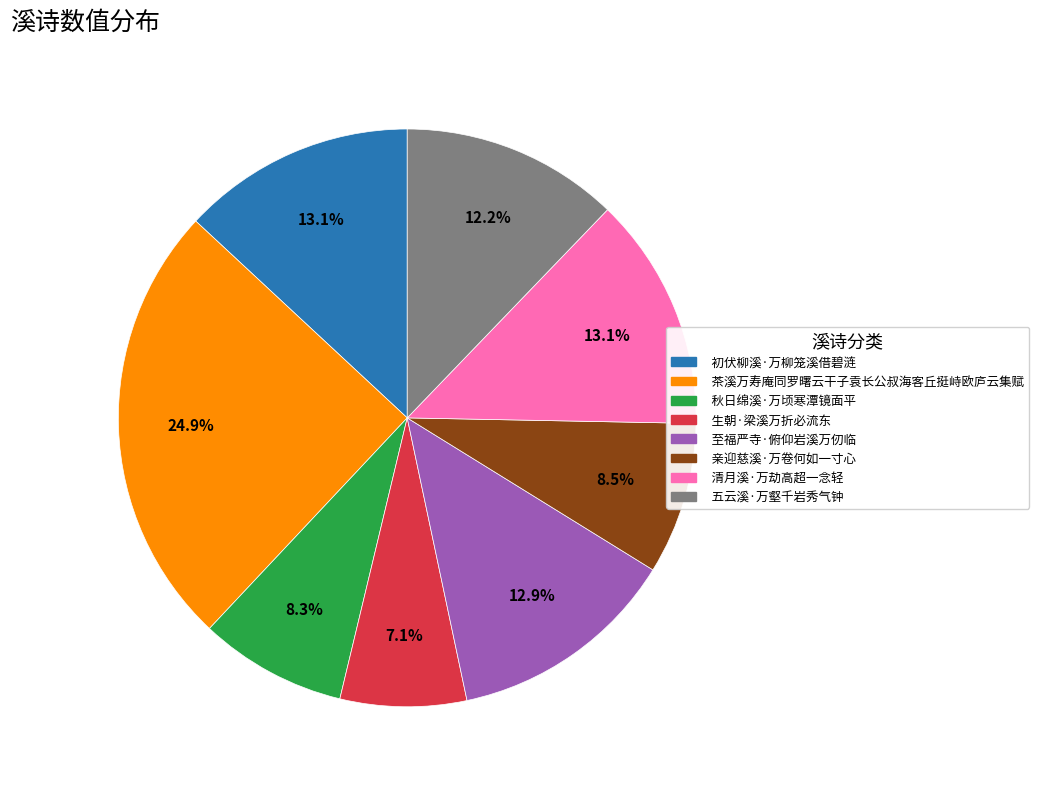

To the nearest percent, what percentage of the pie is 初伏柳溪·万柳笼溪借碧涟?

13%